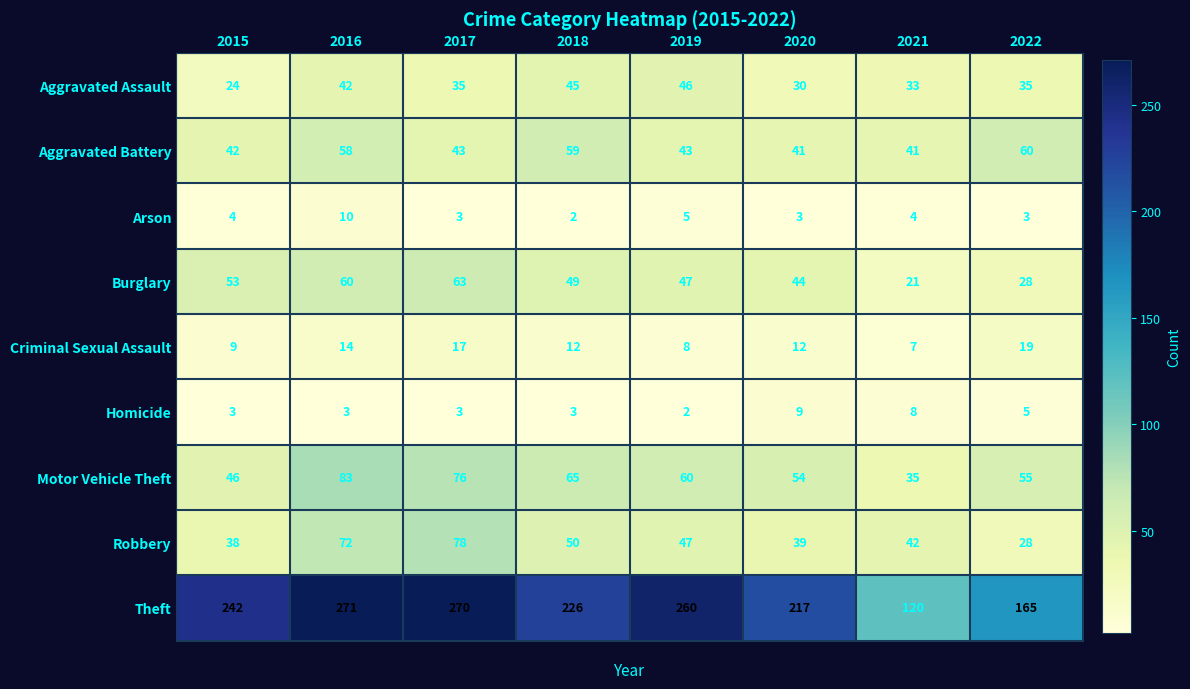

Rank the series at 2015 from lowest to highest value.

Homicide, Arson, Criminal Sexual Assault, Aggravated Assault, Robbery, Aggravated Battery, Motor Vehicle Theft, Burglary, Theft